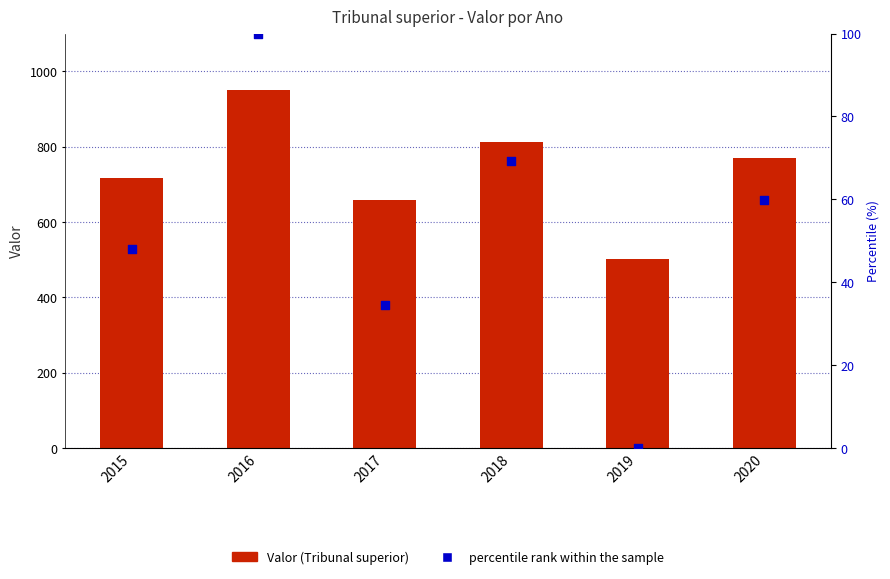

Which series has the widest spread of Y values?

Tribunal superior